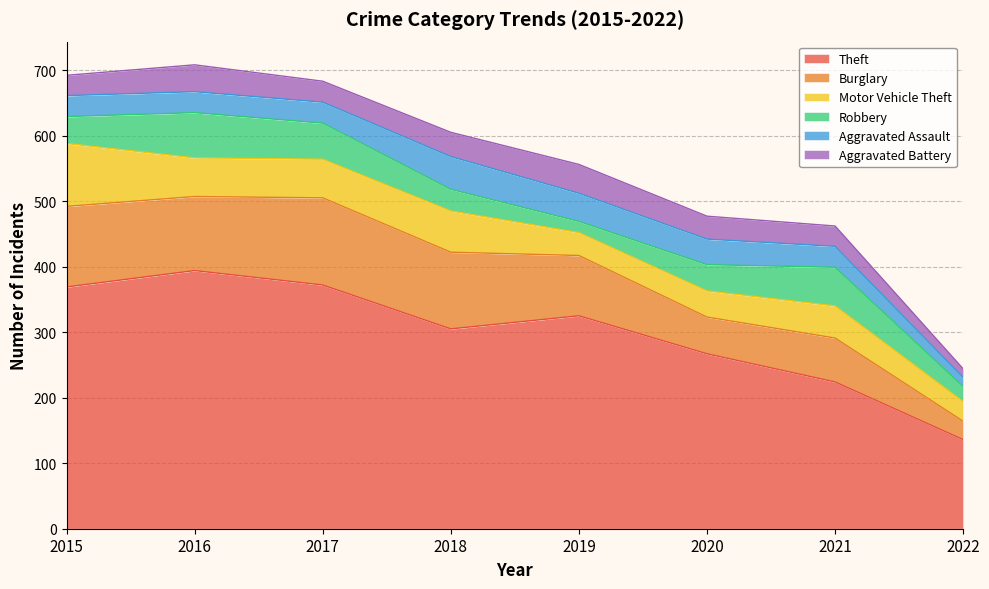

List the series in order of their peak value, lowest first.

Aggravated Battery, Aggravated Assault, Robbery, Motor Vehicle Theft, Burglary, Theft